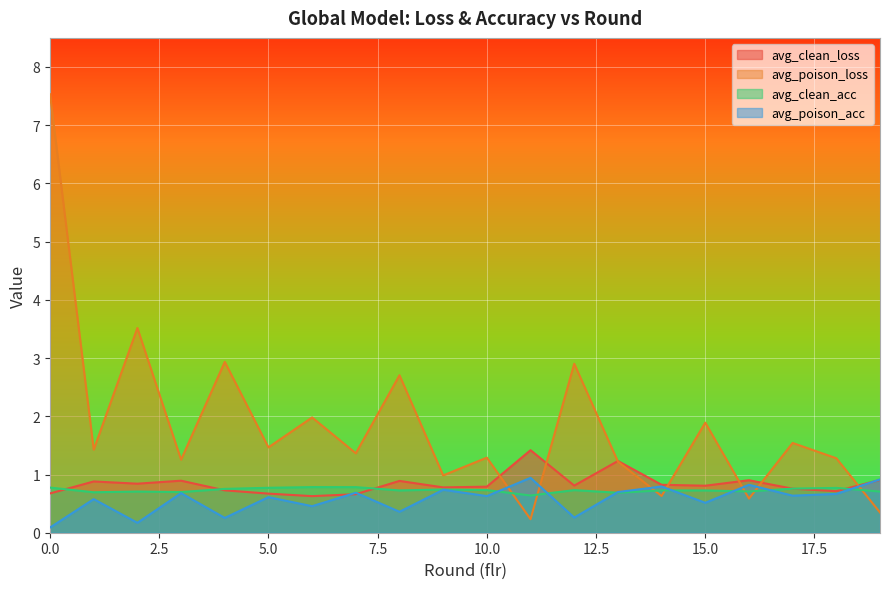

Which has a higher value, 6 or 18?

18